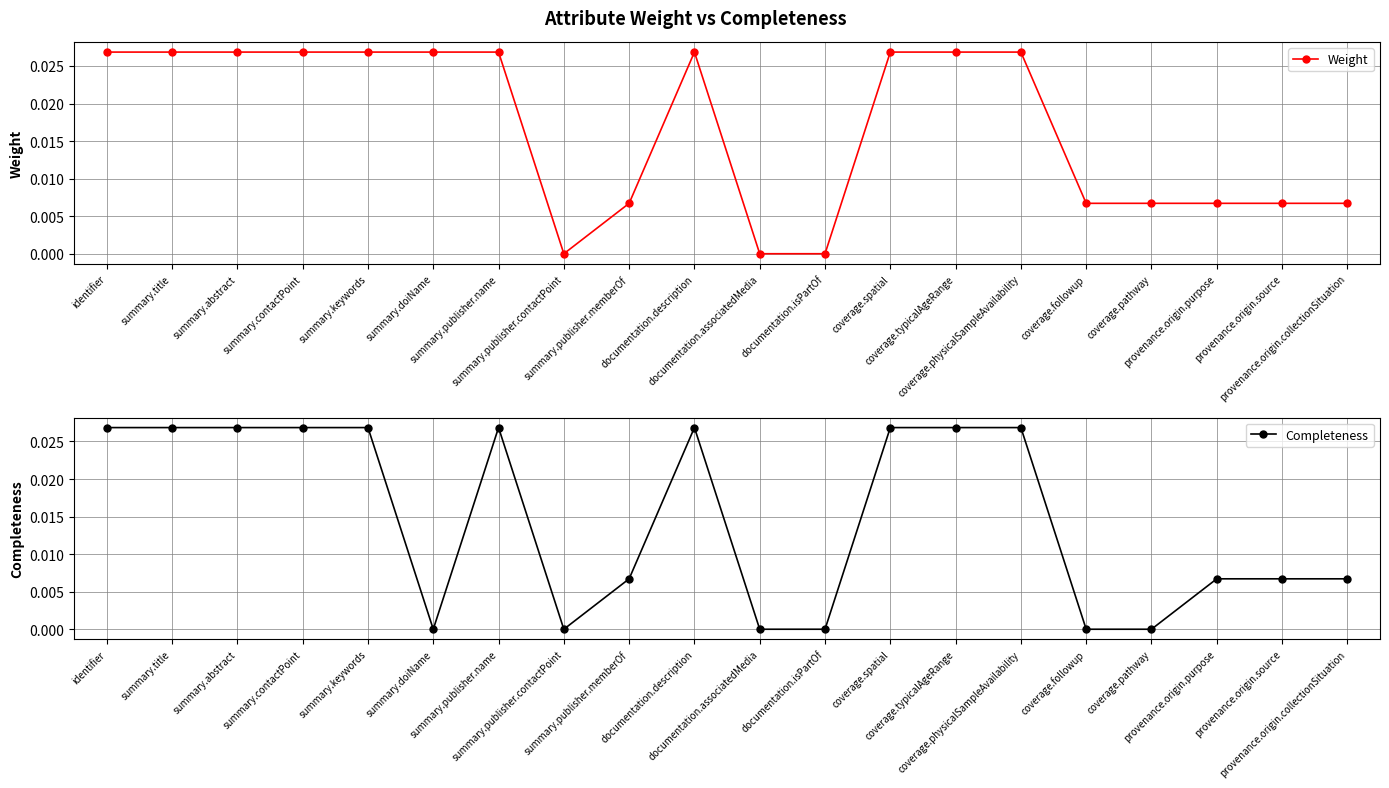

In Completeness, how many points are higher than both neighbors (excluding endpoints)?

2